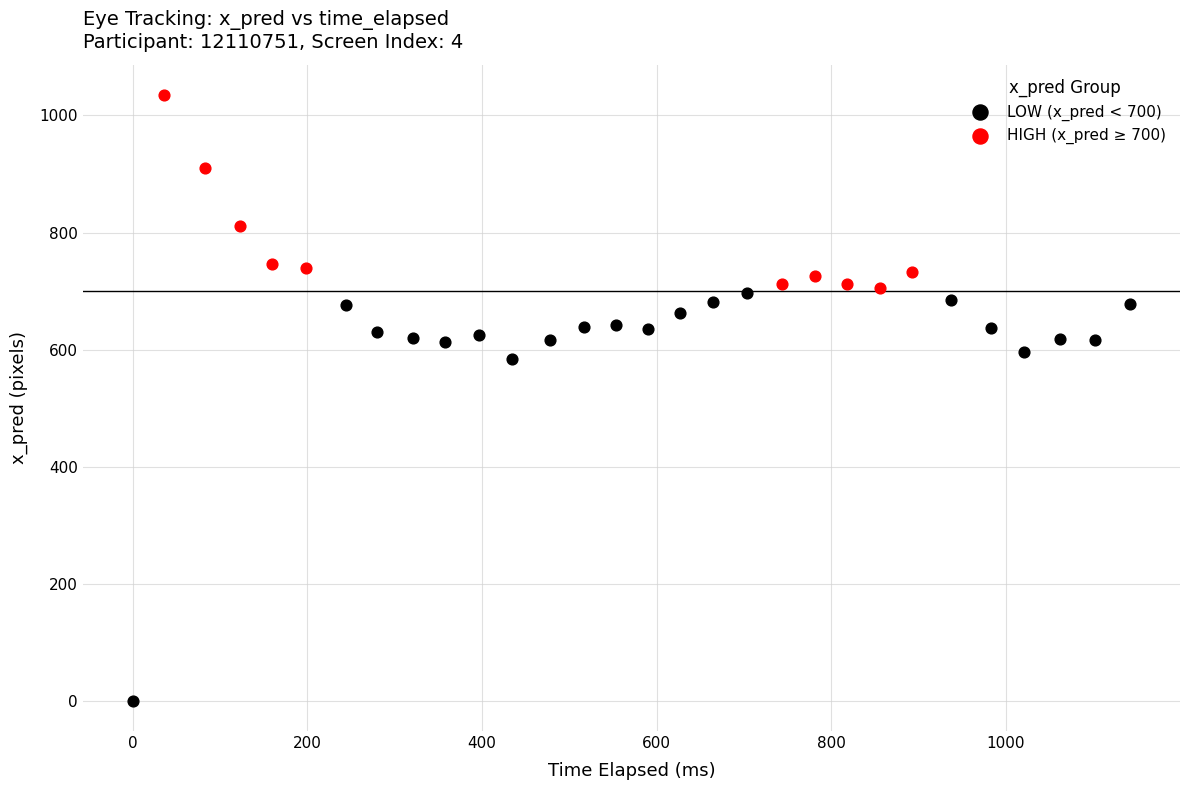

Which series reaches the minimum Y coordinate?

LOW (x_pred < 700)